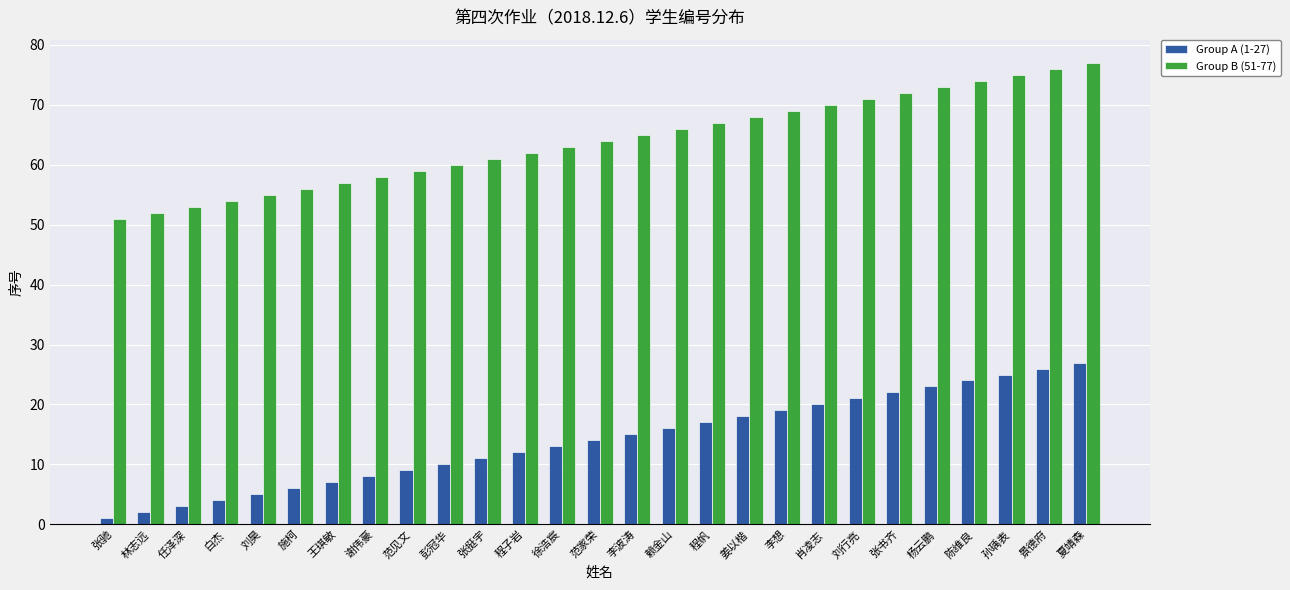

Does the chart contain stacked bars?

No